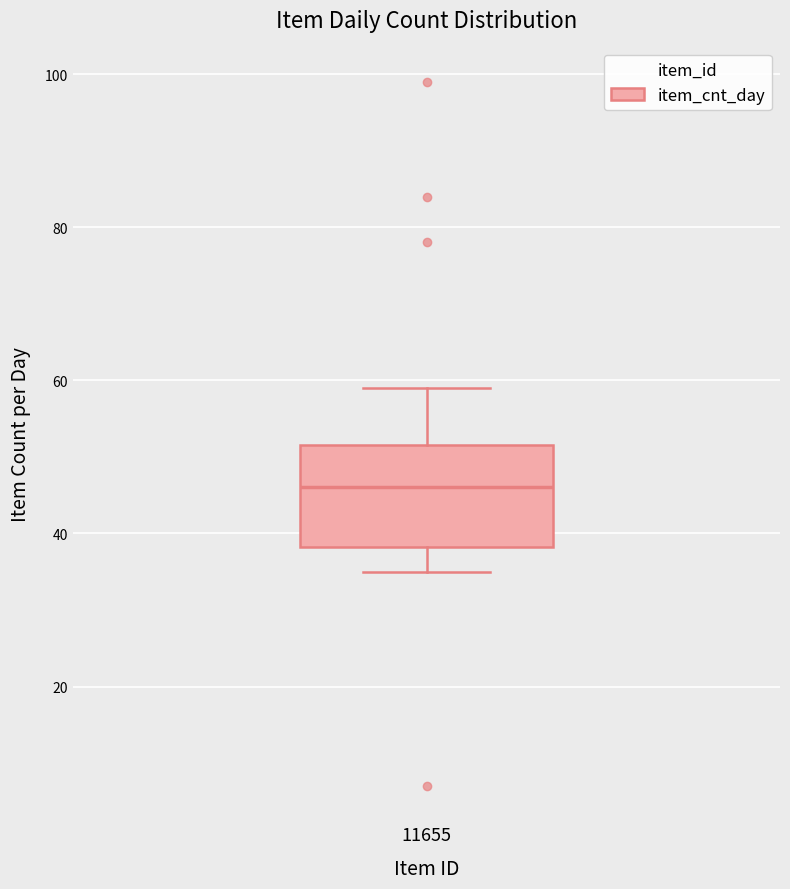

Where does the median line of the box at x = 11655 sit on the y-axis? The values are not printed on the chart, so give them approximately, as read against the axis.

46